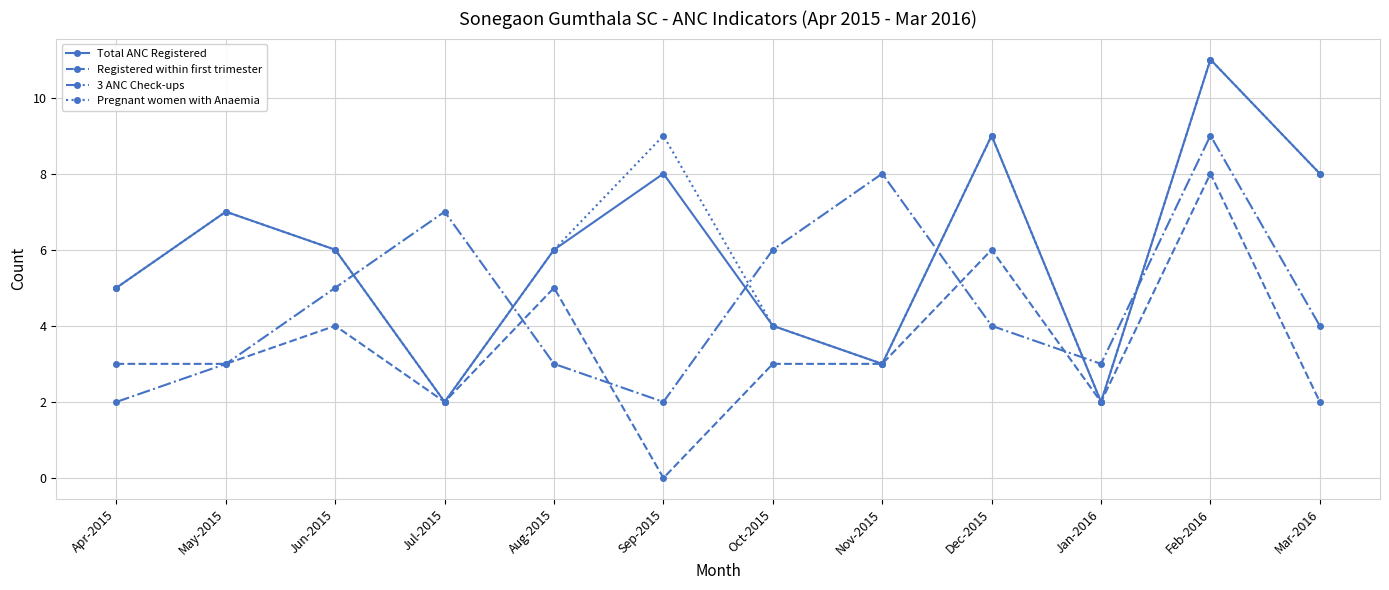

Is it true that Total ANC Registered equals 11 at Feb-2016?

True